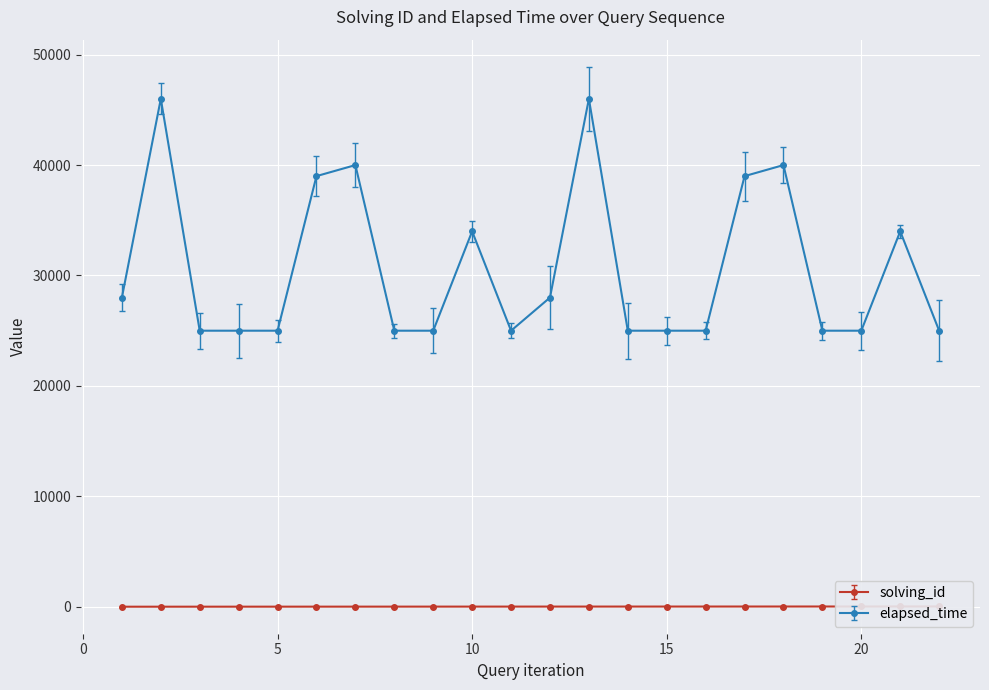

At 20, list the series in order from smallest to largest.

solving_id, elapsed_time